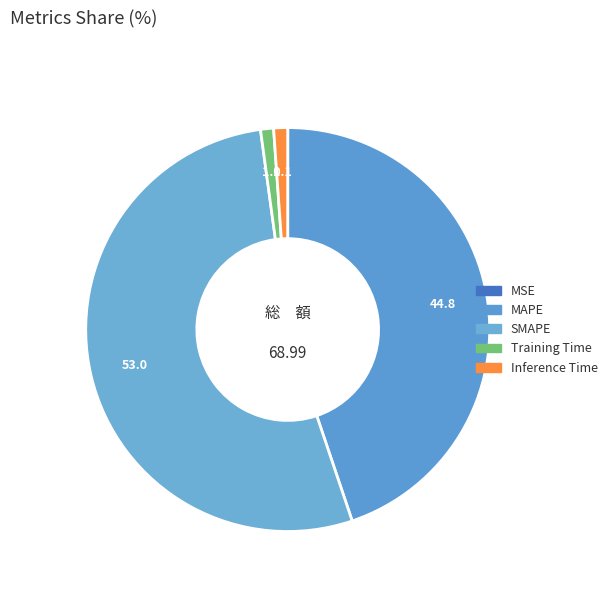

To the nearest percent, what percentage of the pie is SMAPE?

53%